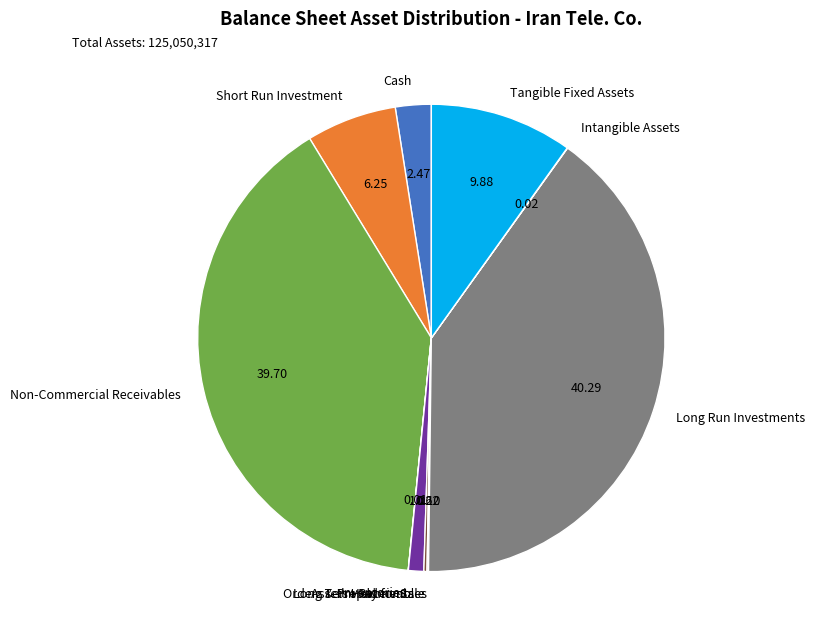

What is the ratio of the value at Long Run Investments to the value at Short Run Investment?

6.5